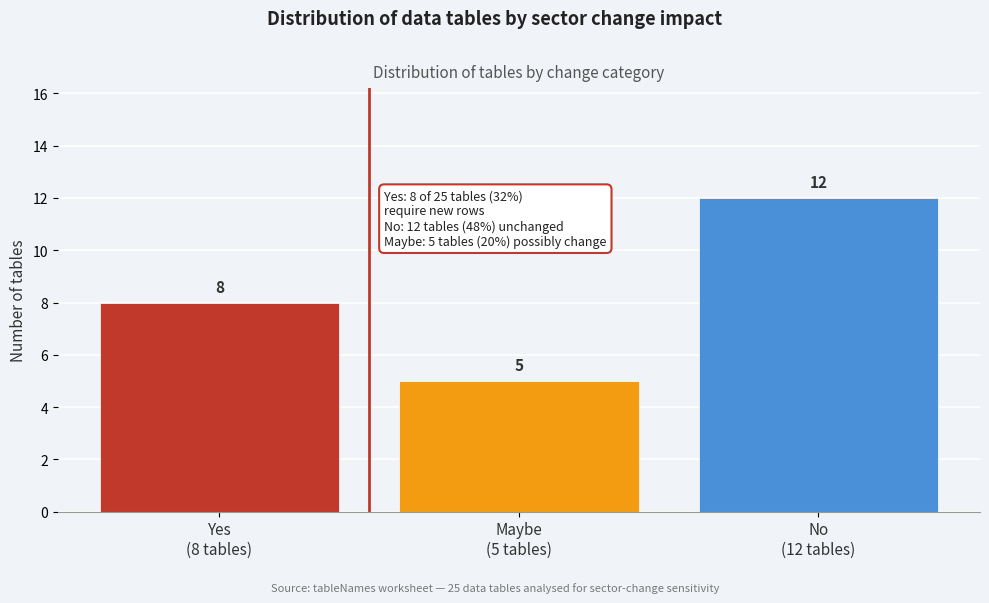

Reading left to right, transcribe all the data shown in this chart.

8	5	12